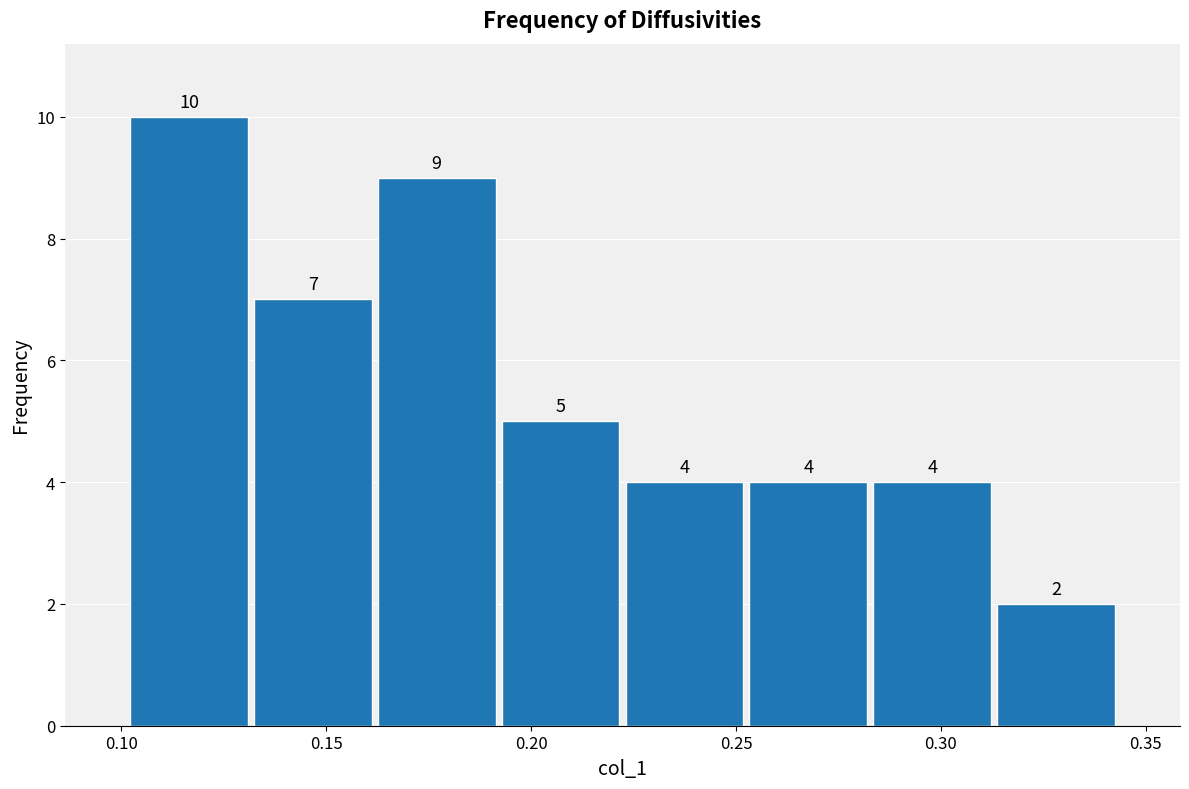

Reading left to right, list every bar in this chart as the range it spans on the x-axis followed by its height. The bar edges are not printed on the chart, so give them approximately, as read against the axis.

0.100 to 0.130: 10
0.130 to 0.160: 7
0.160 to 0.190: 9
0.190 to 0.220: 5
0.220 to 0.255: 4
0.255 to 0.285: 4
0.285 to 0.315: 4
0.315 to 0.345: 2